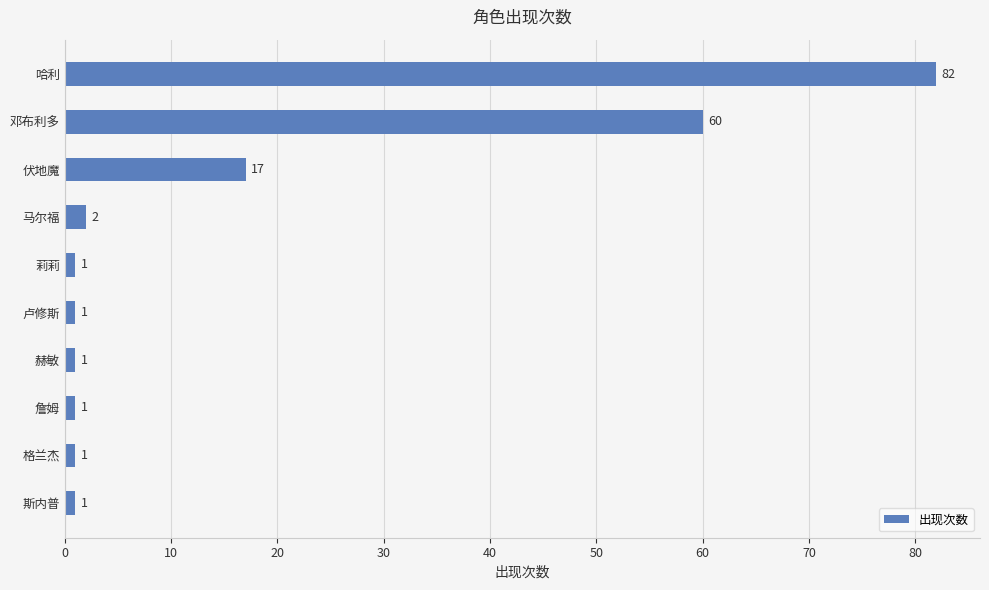

How many data points does each series have?

10